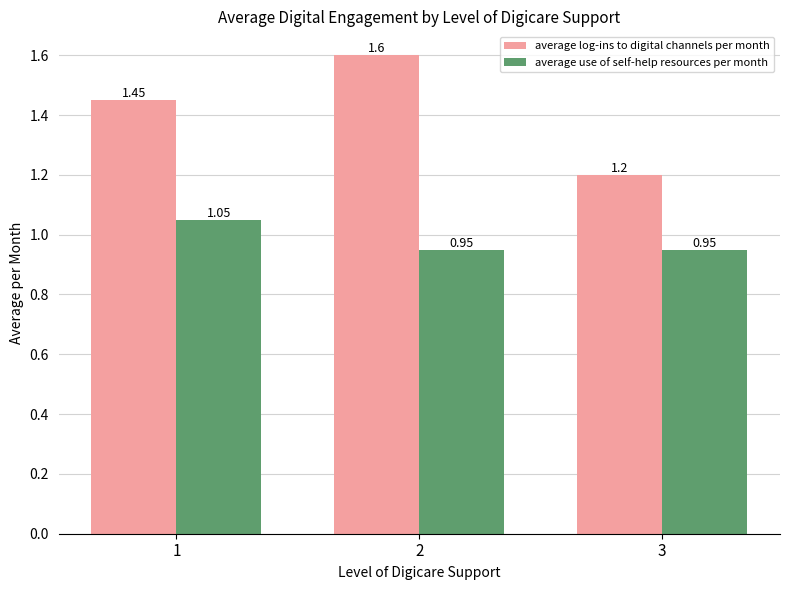

What is the sum of the average use of self-help resources per month values at 3 and 1?

2.0